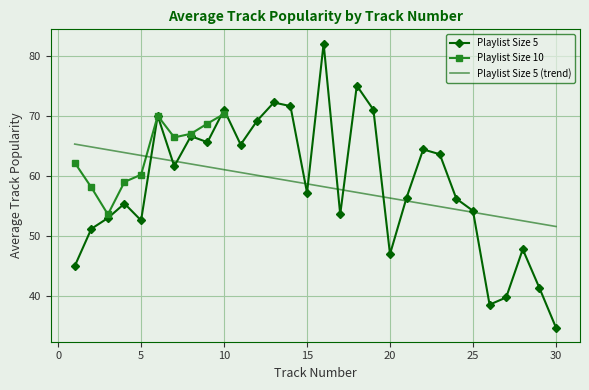

What is the average value?

58.4